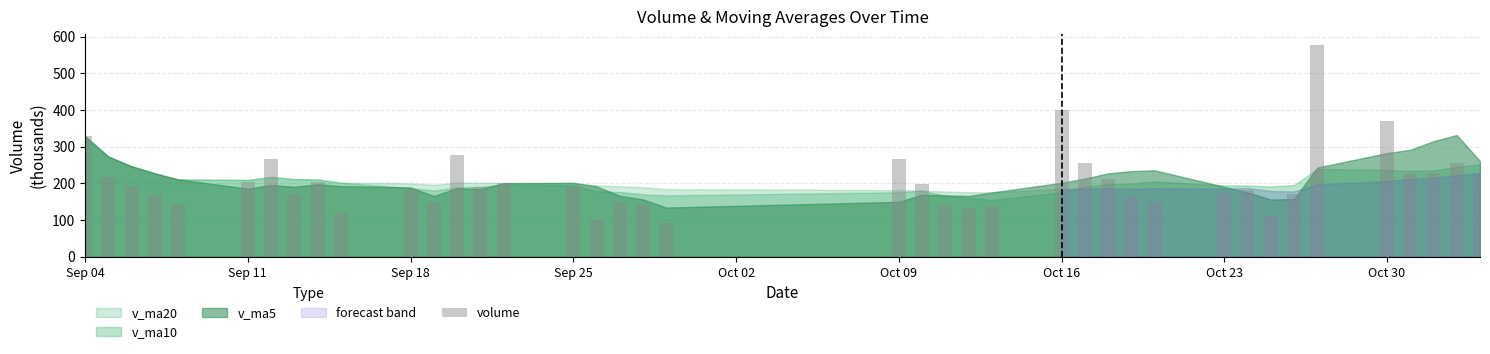

What is the greatest value displayed?

578.9